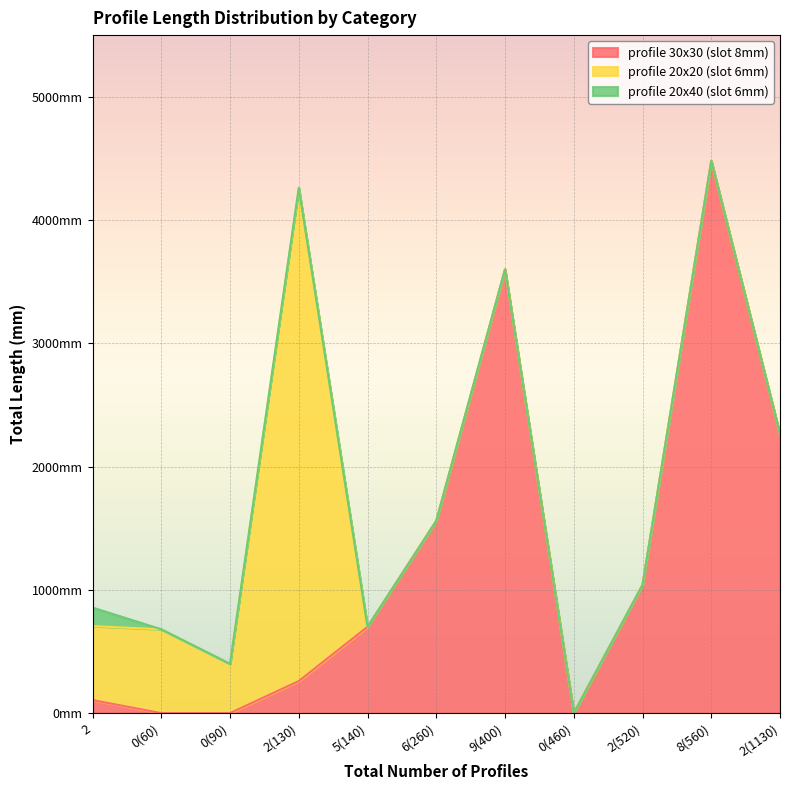

What is the total value across all series at 0(90)?

400